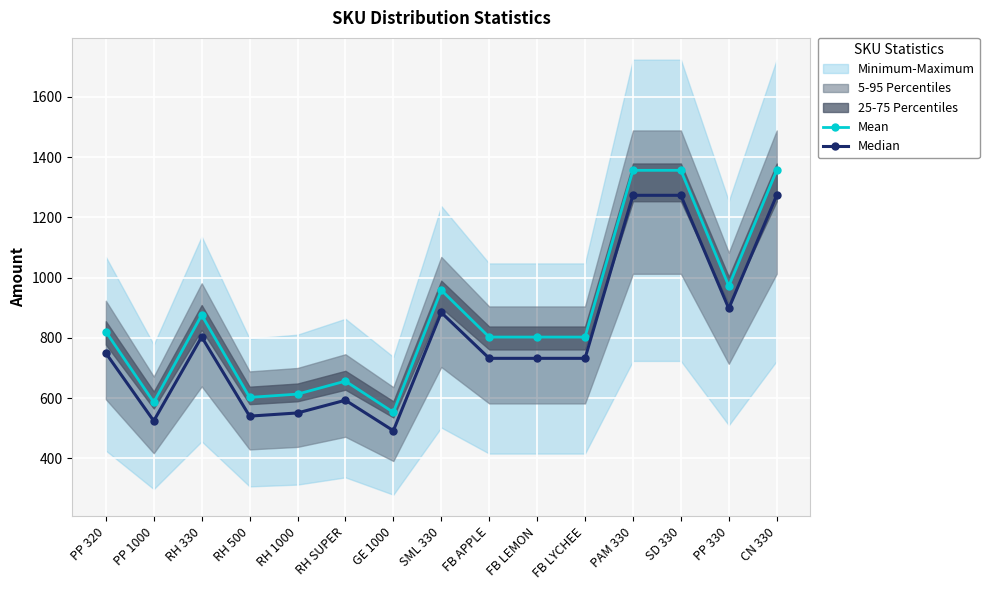

List the labels in order of Mean value, smallest first.

GE 1000, PP 1000, RH 500, RH 1000, RH SUPER, FB APPLE, FB LEMON, FB LYCHEE, PP 320, RH 330, SML 330, PP 330, PAM 330, SD 330, CN 330